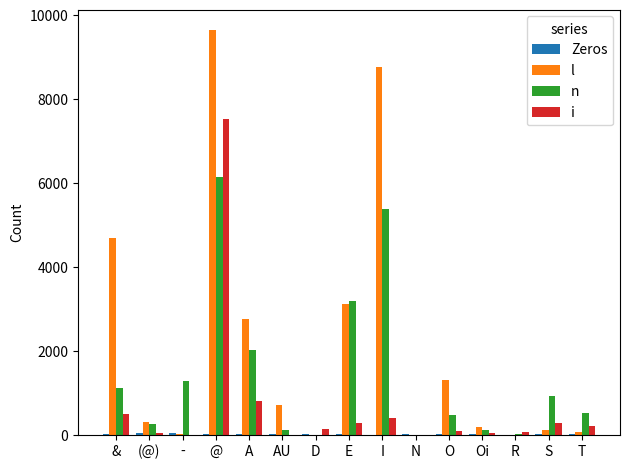

What is the sum of all n values?

21543